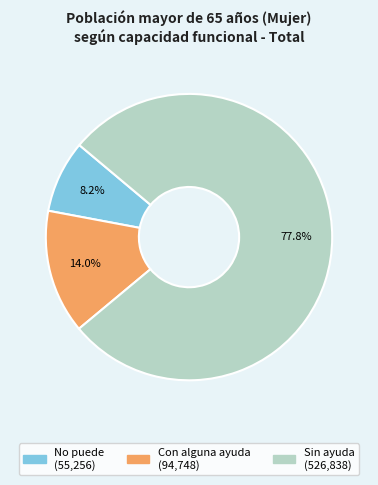

To the nearest percent, what percentage of the pie is Con alguna ayuda?

14%